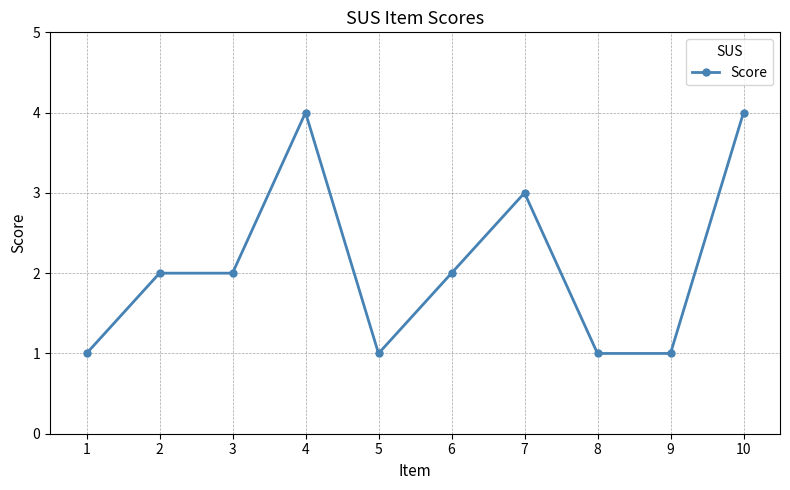

What is the value of the 7th point from the left?

3